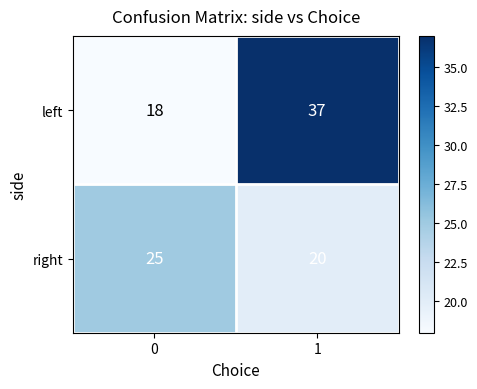

What is the minimum value shown in the chart?

18